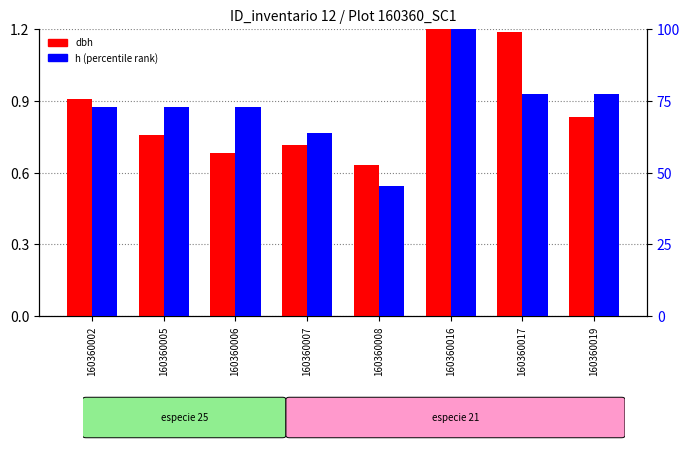

How many bars are there in total?

16